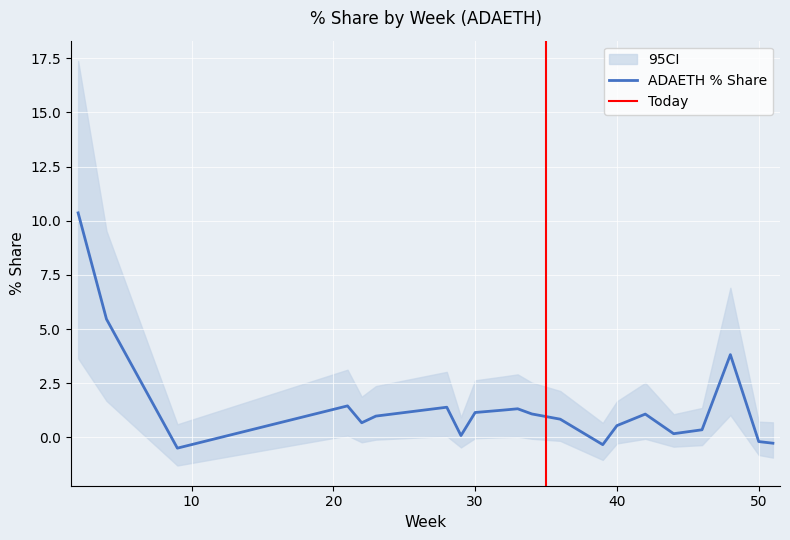

Is this an area chart (filled region under the line)?

No